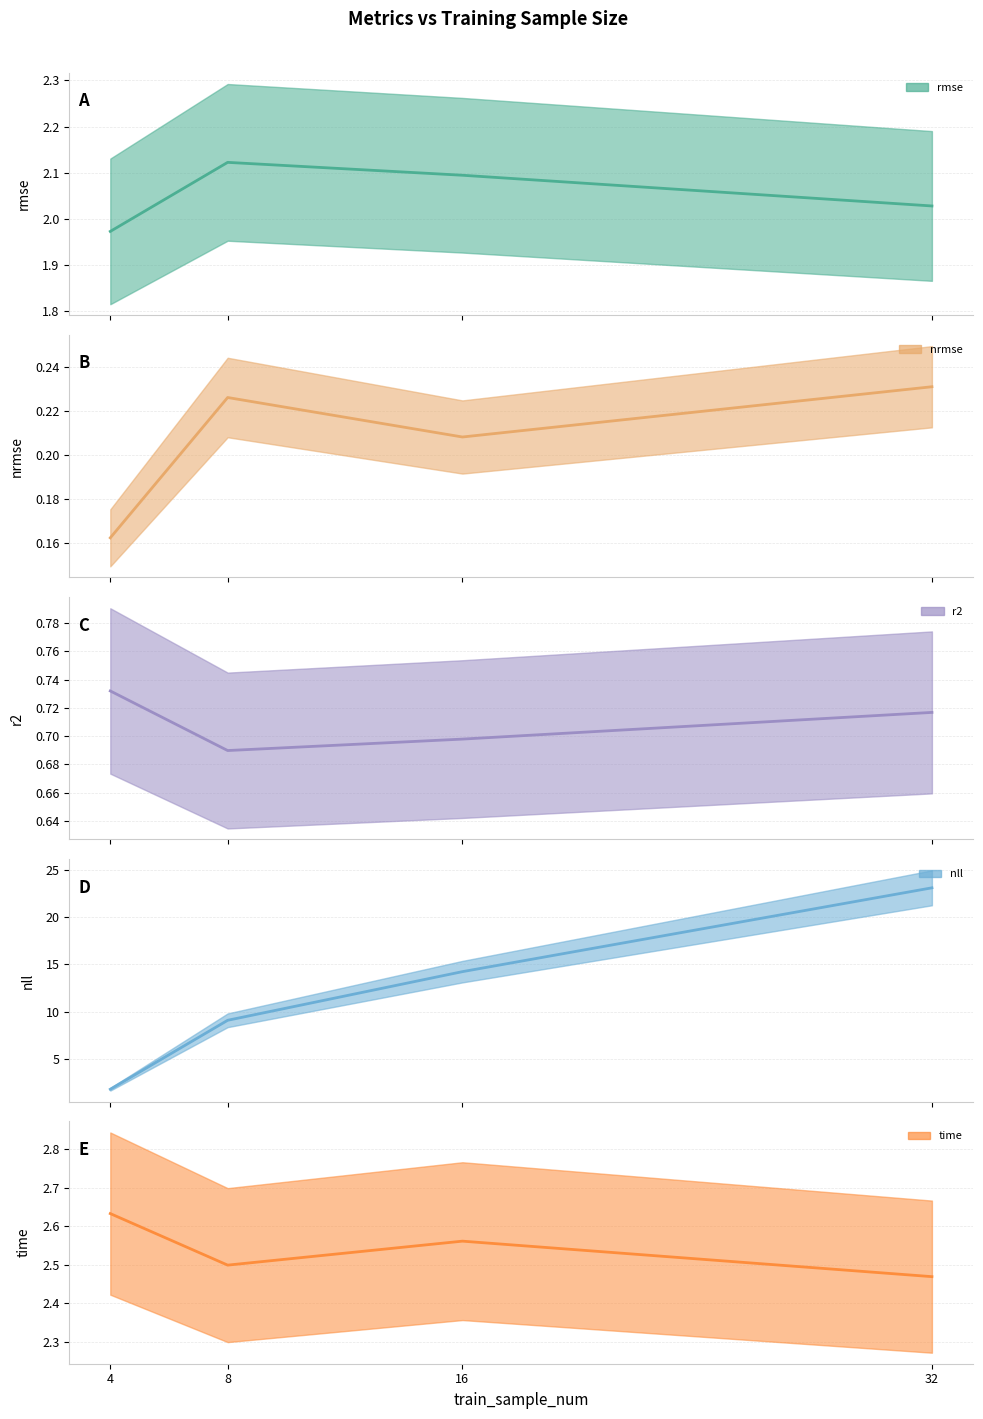

Reading left to right, what are all the values shown in this chart?

rmse: 2.0	2.1	2.1	2.0
nrmse: 0.2	0.2	0.2	0.2
r2: 0.7	0.7	0.7	0.7
nll: 1.8	9.1	14.2	23.1
time: 2.6	2.5	2.6	2.5